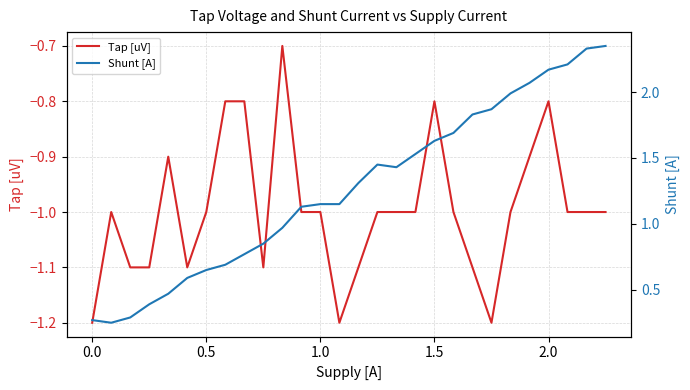

In Shunt [A], how many points are higher than both neighbors (excluding endpoints)?

1